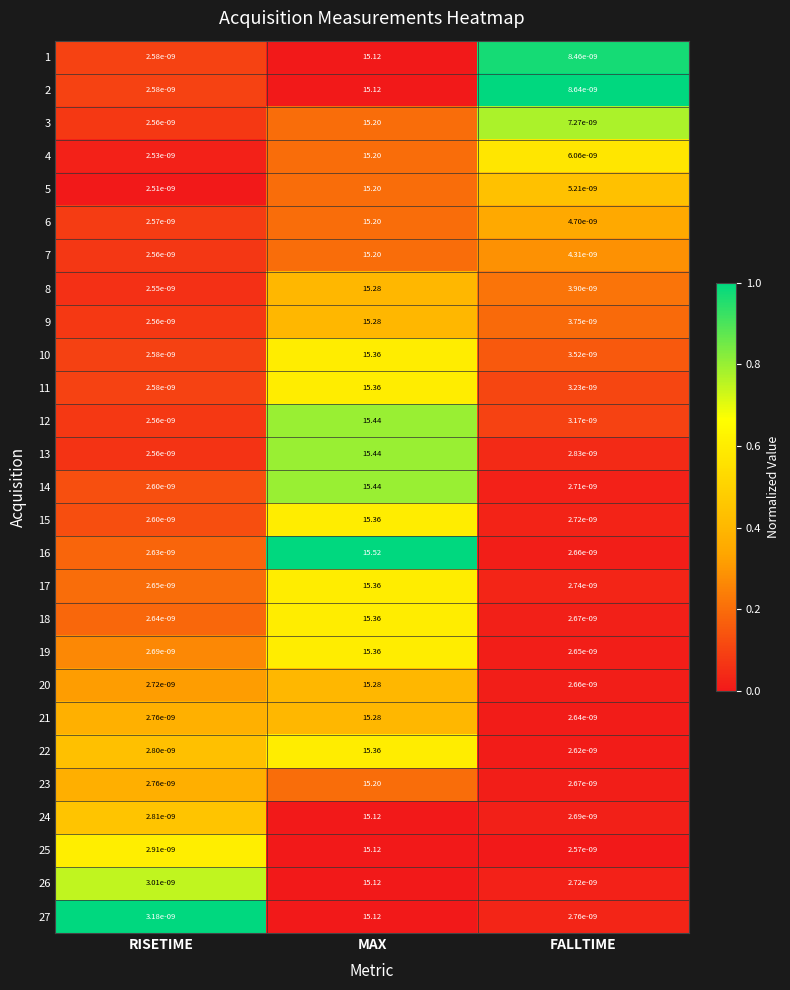

Where is 12 nearest to the value 7?

FALLTIME